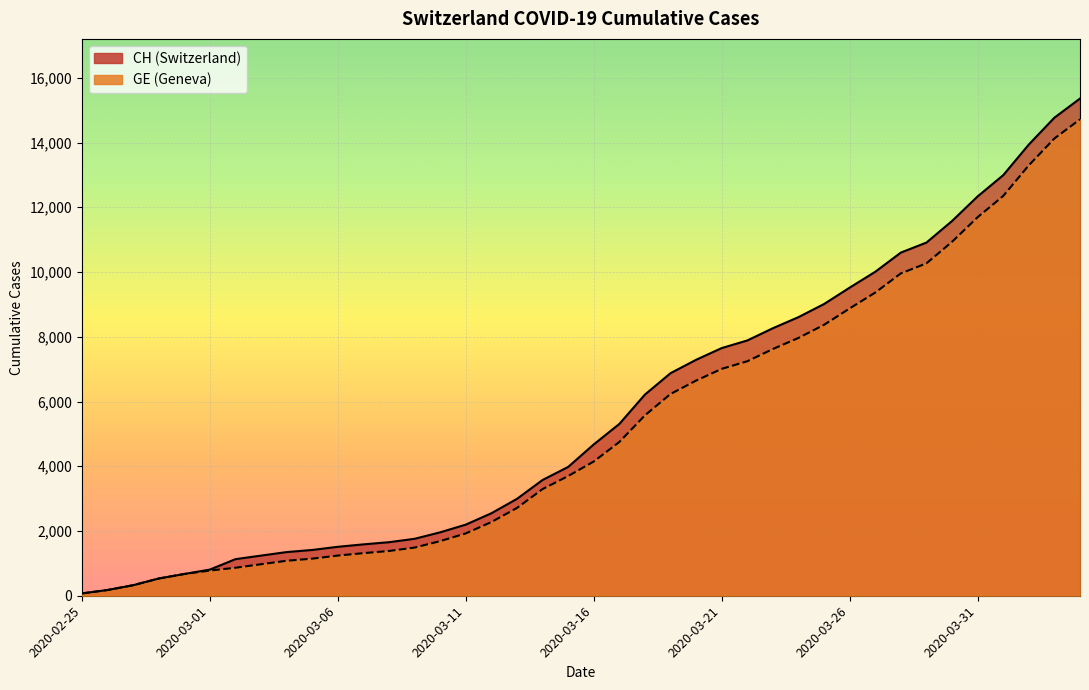

What is the minimum value for GE?

72